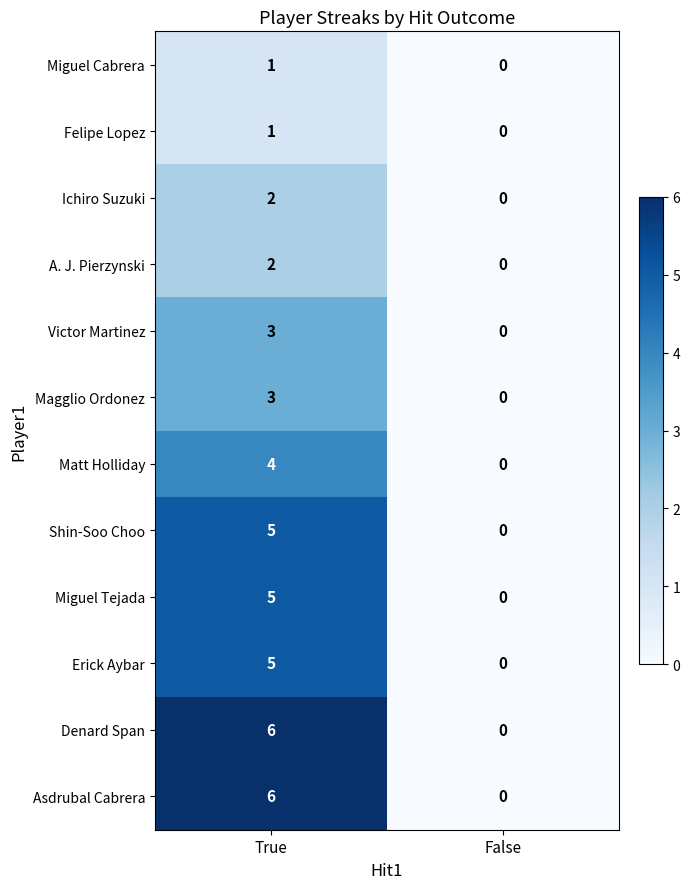

At which category does the chart reach its minimum across all series?

False